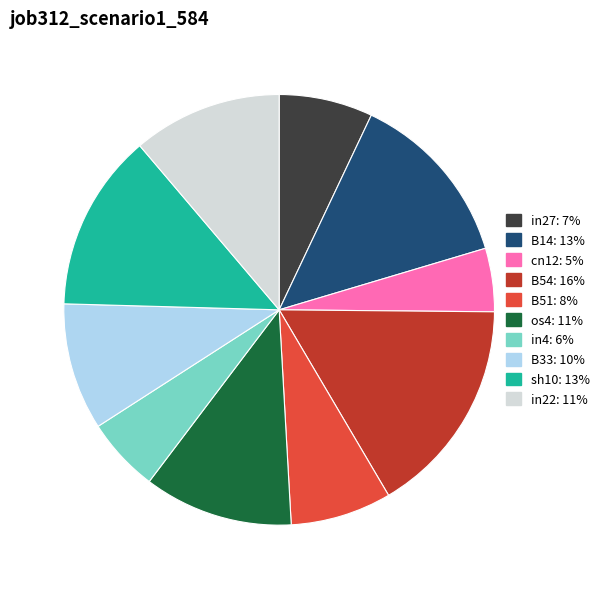

Is it true that in22: 11% is 1% of the pie?

False